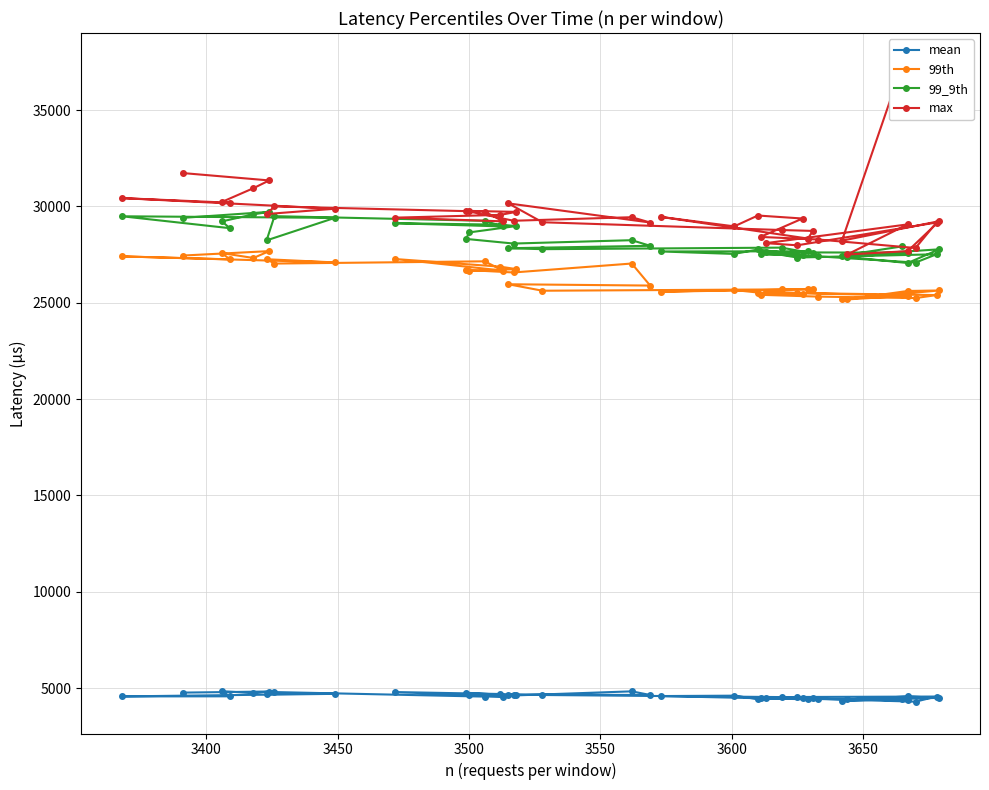

Which series has the largest range (max minus min)?

max